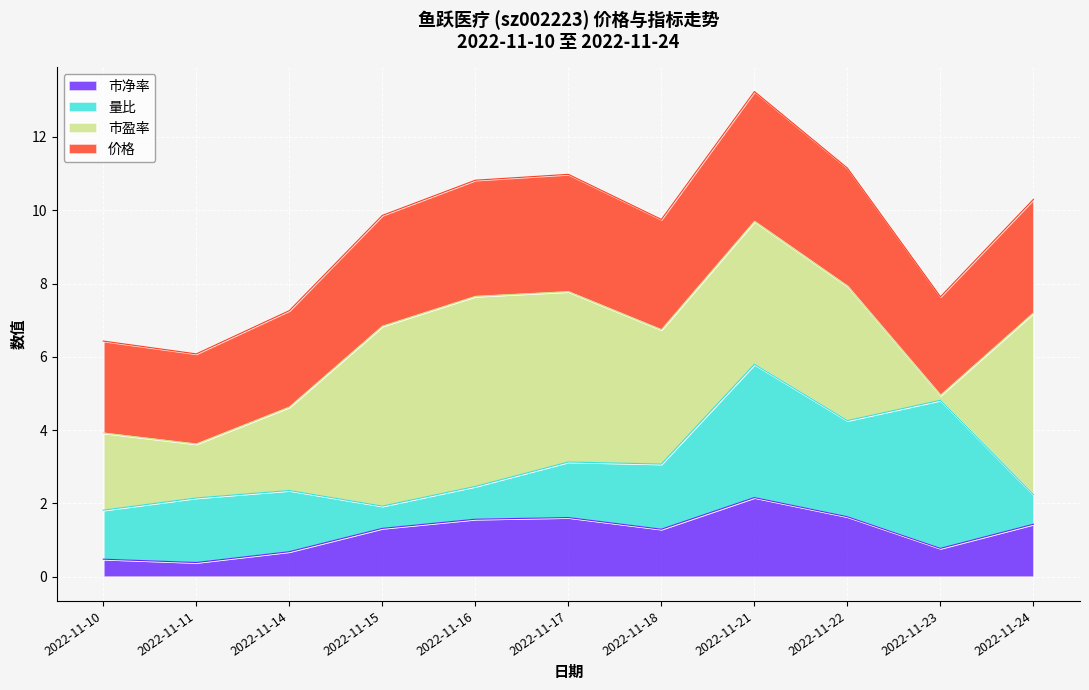

What is the highest value of the 市净率 series?

2.2